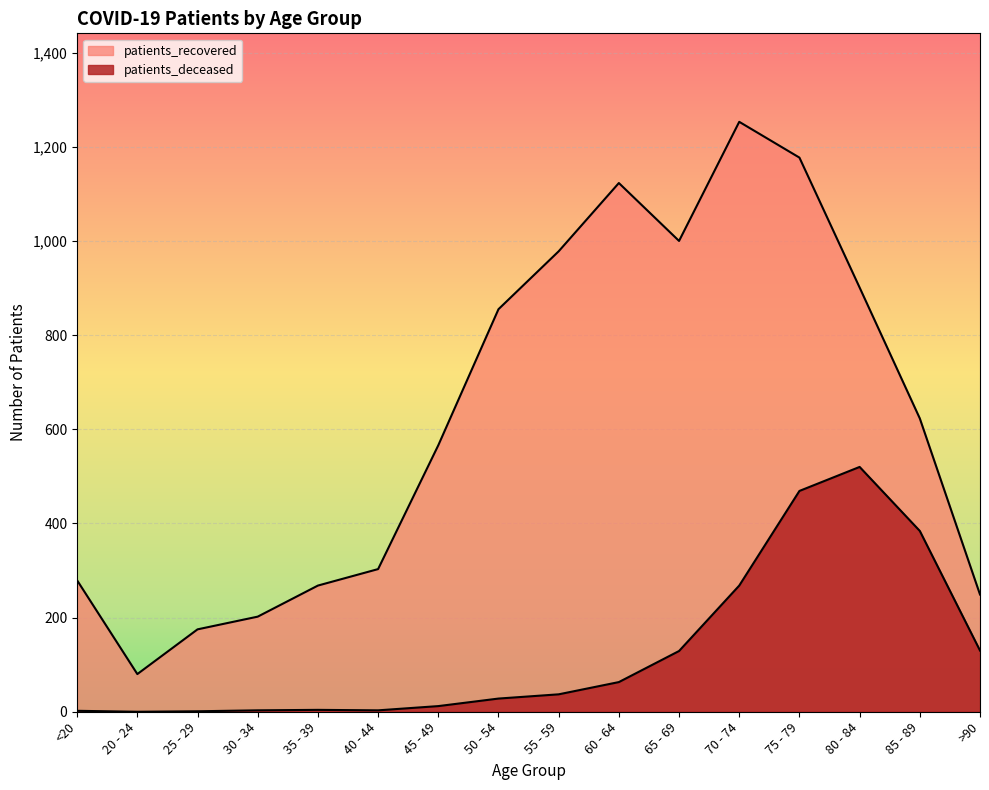

Reading left to right, transcribe all the data shown in this chart.

patients_deceased: 2	0	1	3	4	3	12	28	37	63	129	268	469	520	384	130
patients_recovered: 279	80	175	202	268	303	566	855	978	1123	1000	1253	1177	901	623	249